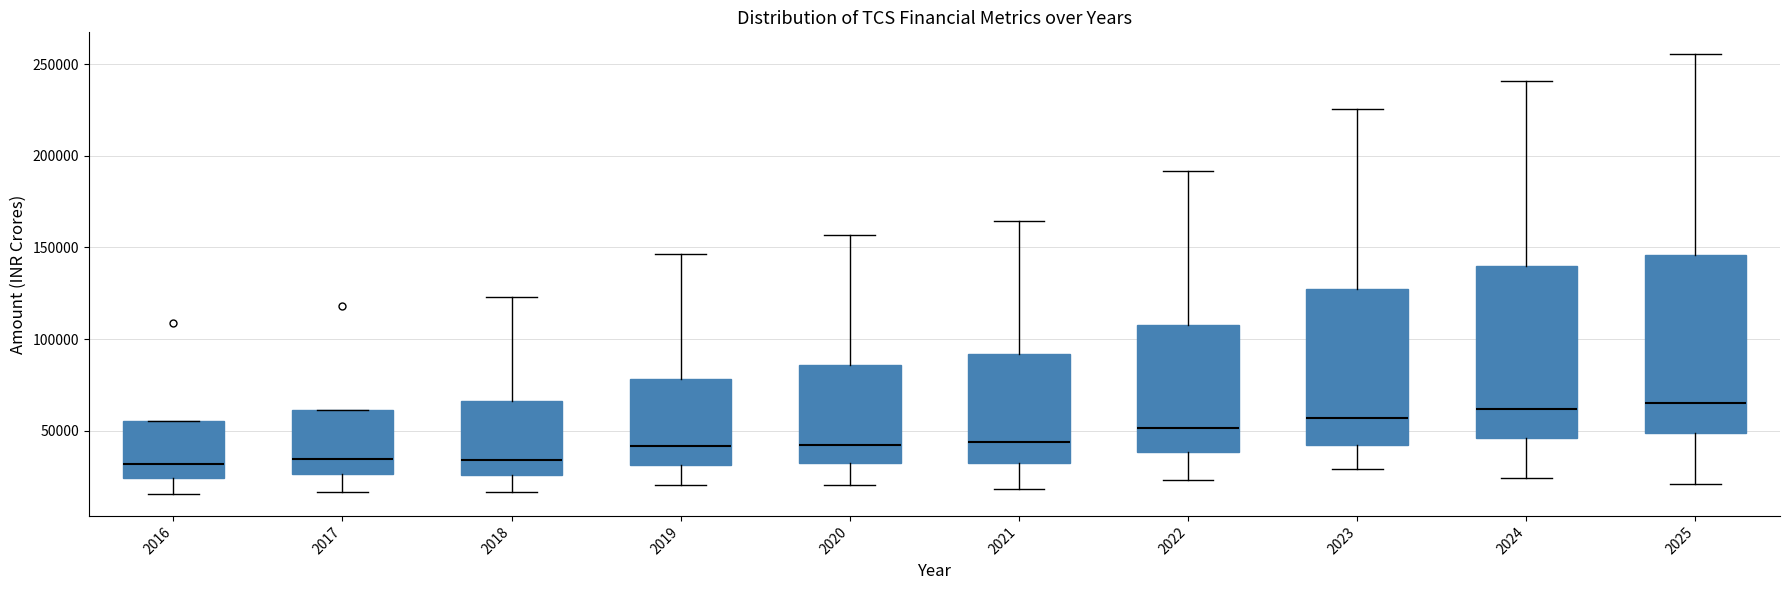

Reading left to right, read every box against the y-axis: the position of its median line, the range the box covers, and the ends of its whiskers. The values are not printed on the chart, so give them approximately, as read against the axis.

2016: median 30000, box 25000 to 55000, whiskers 15000 to 55000
2017: median 35000, box 25000 to 60000, whiskers 15000 to 60000
2018: median 35000, box 25000 to 65000, whiskers 15000 to 125000
2019: median 40000, box 30000 to 80000, whiskers 20000 to 145000
2020: median 40000, box 30000 to 85000, whiskers 20000 to 155000
2021: median 45000, box 30000 to 90000, whiskers 20000 to 165000
2022: median 50000, box 40000 to 110000, whiskers 25000 to 190000
2023: median 55000, box 40000 to 130000, whiskers 30000 to 225000
2024: median 60000, box 45000 to 140000, whiskers 25000 to 240000
2025: median 65000, box 50000 to 145000, whiskers 20000 to 255000